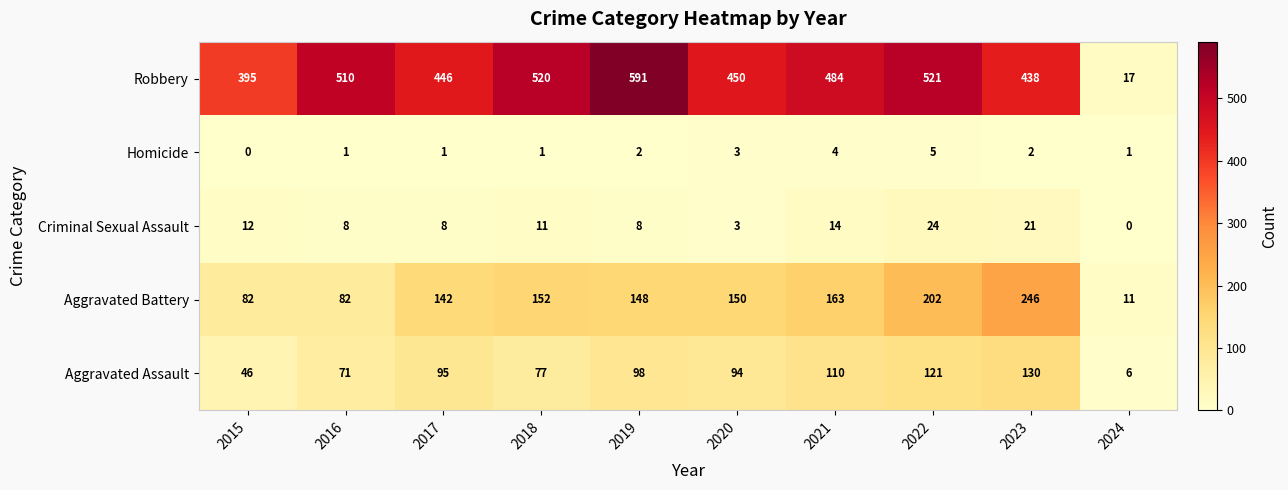

What is the approximate value of Aggravated Assault at 2019?

98